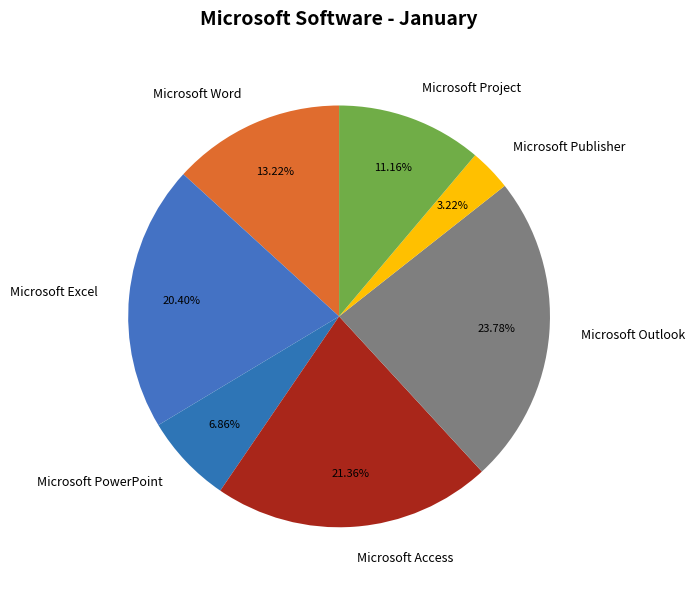

Is there a majority slice in this chart?

No